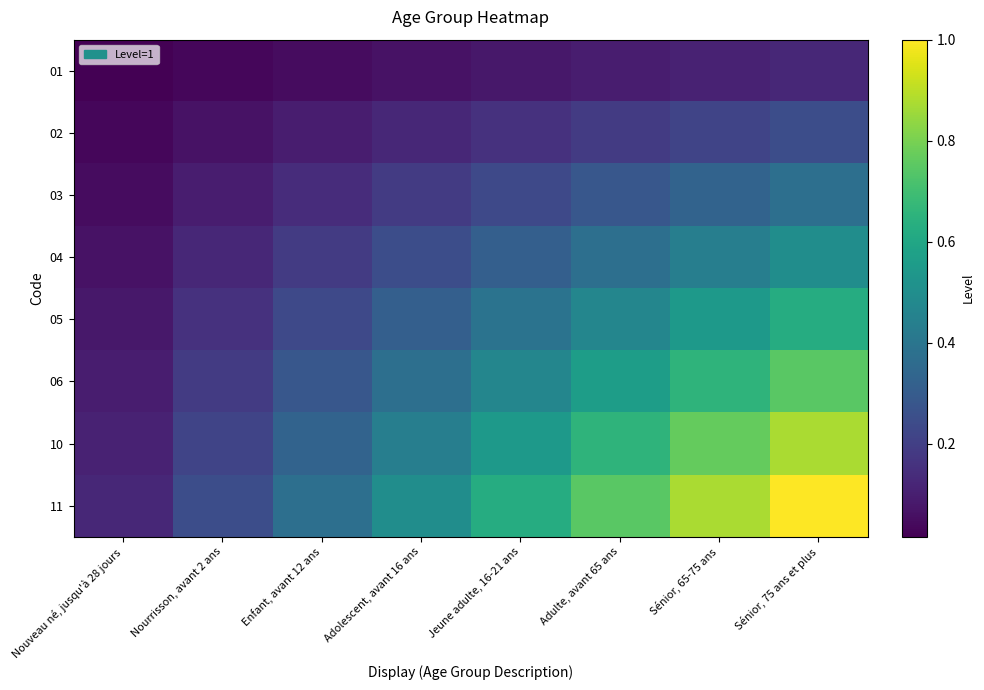

At Nouveau né, jusqu'à 28 jours, list the series in order from largest to smallest.

11, 10, 06, 05, 04, 03, 02, 01